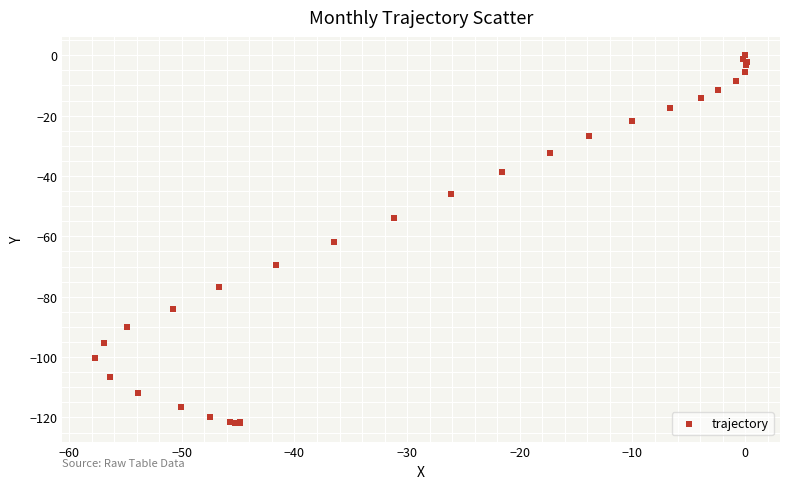

What Y value in the scatter plot is closest to -60?

-61.8